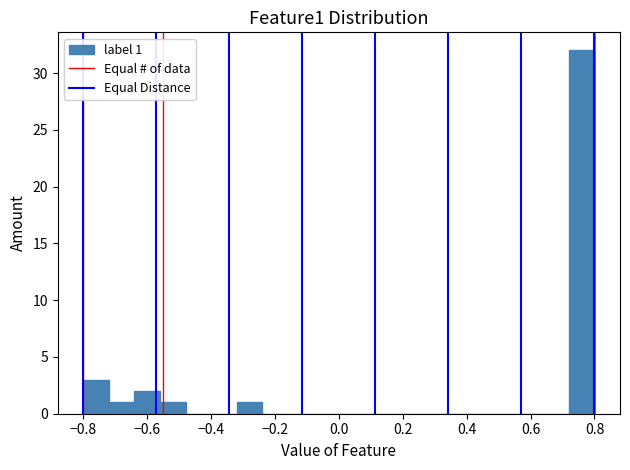

Which range on the x-axis has the tallest bar?

0.72 to 0.80